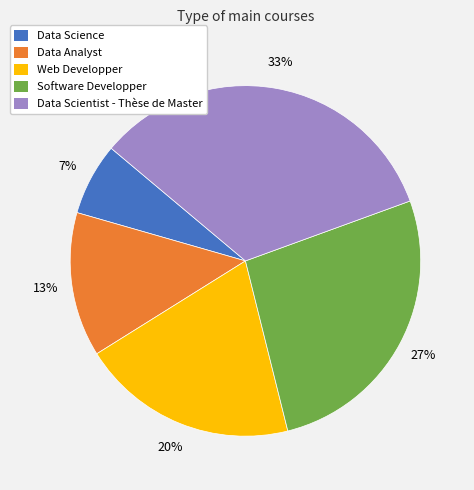

Is it true that Data Analyst is 24% of the pie?

False